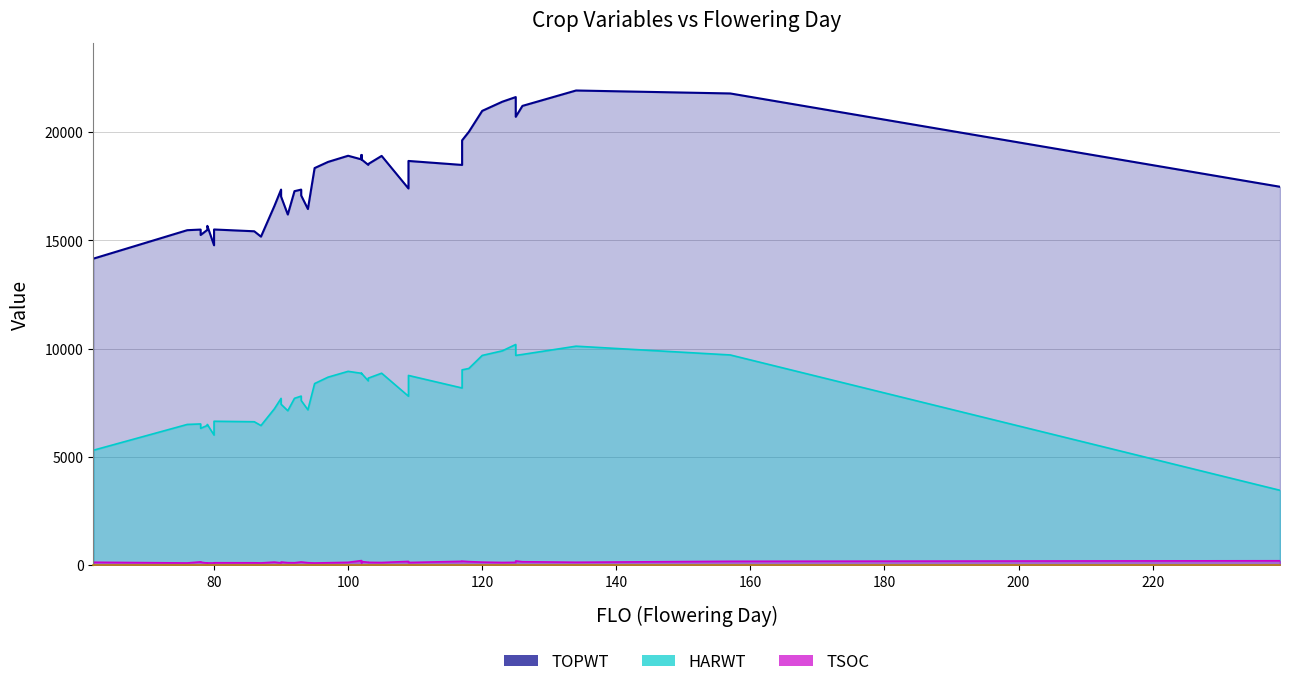

At how many categories does at least one series exceed 19617?

9